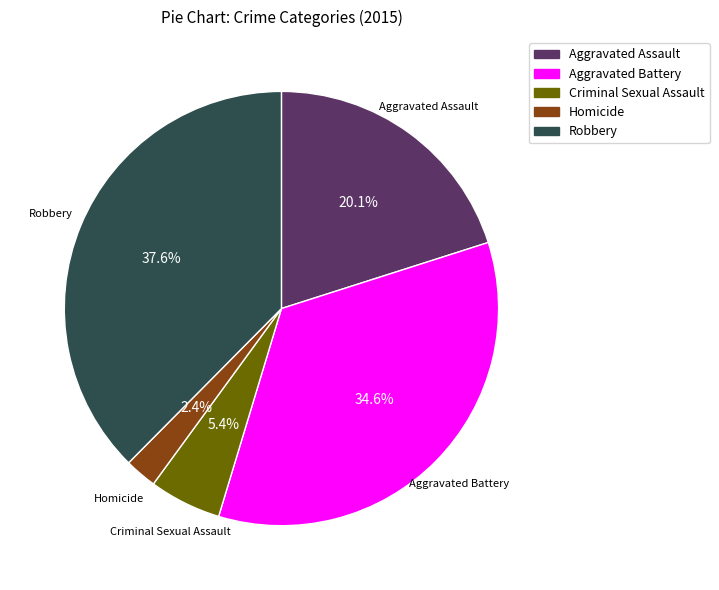

Which has a higher value, Criminal Sexual Assault or Aggravated Assault?

Aggravated Assault